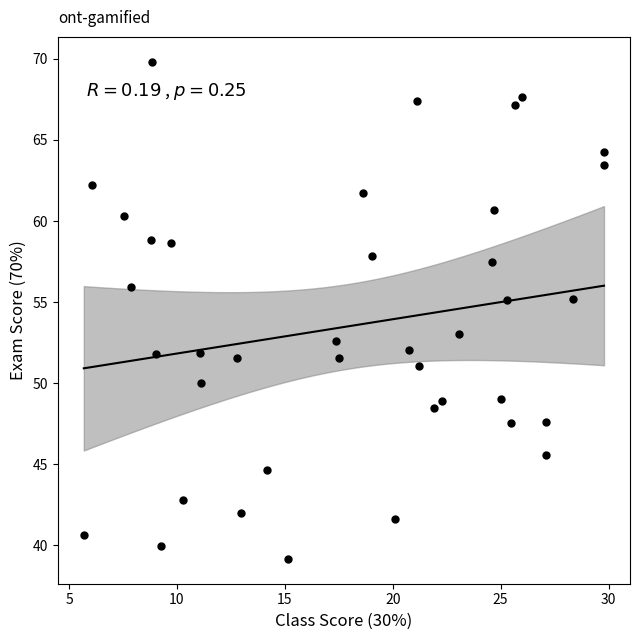

What is the range of X values (max minus min)?

24.1